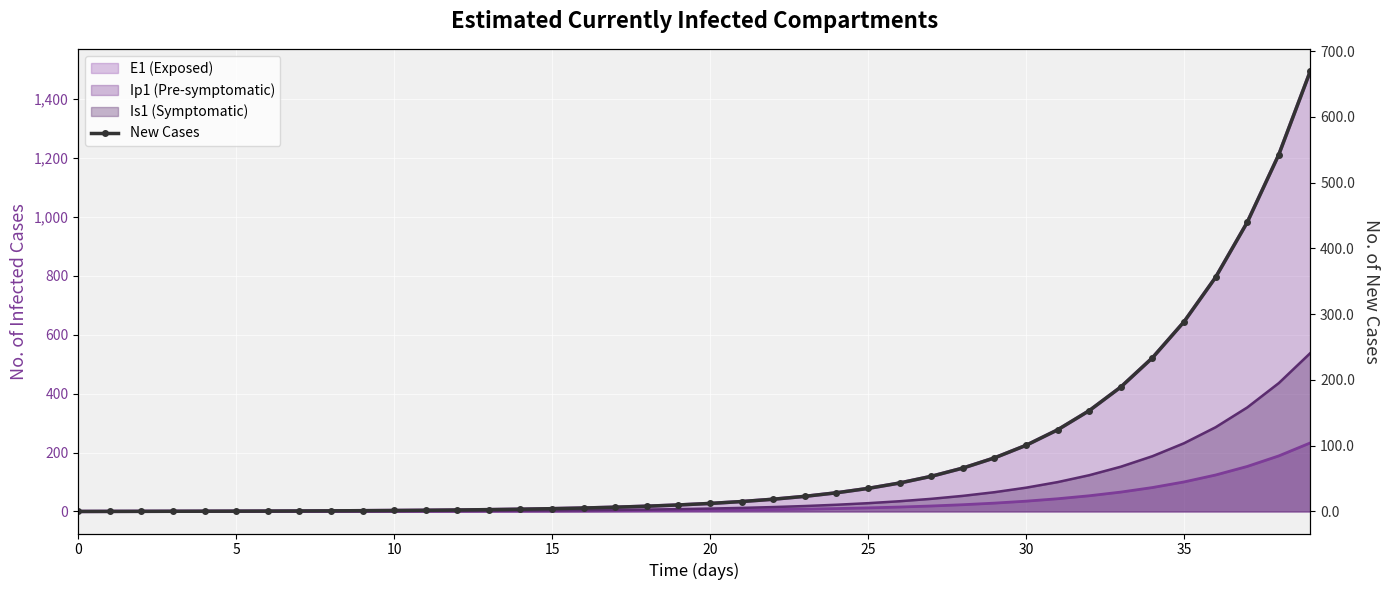

True or false: the data shows 23.0 at 23.

True